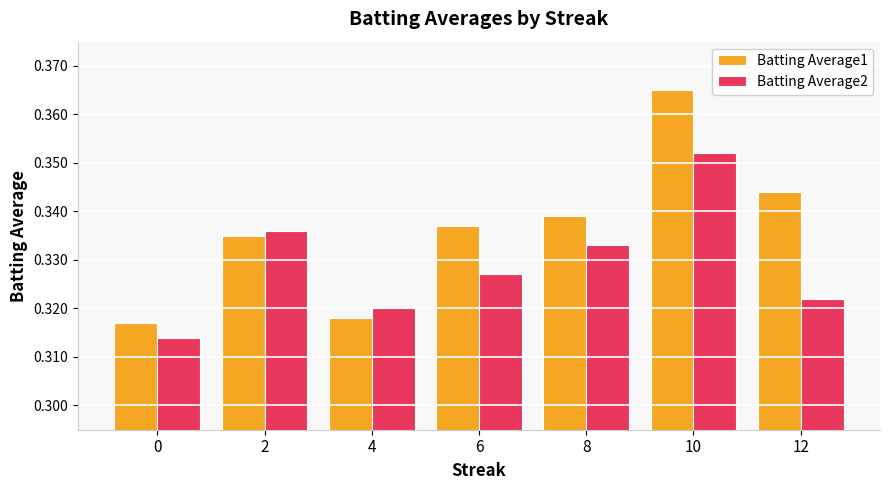

How many Batting Average2 values are between 0 and 1?

7